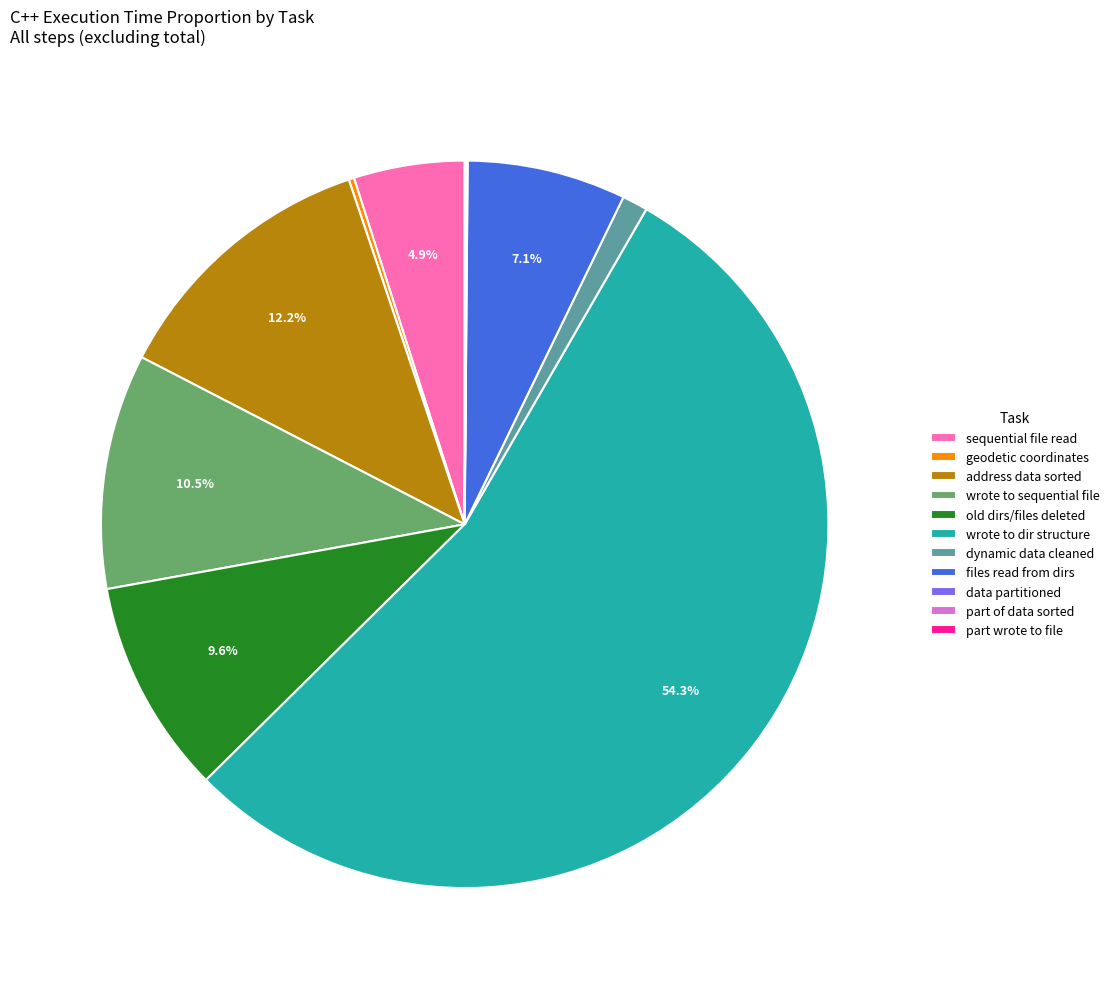

What portion of the pie excludes old dirs/files deleted?

90.4%